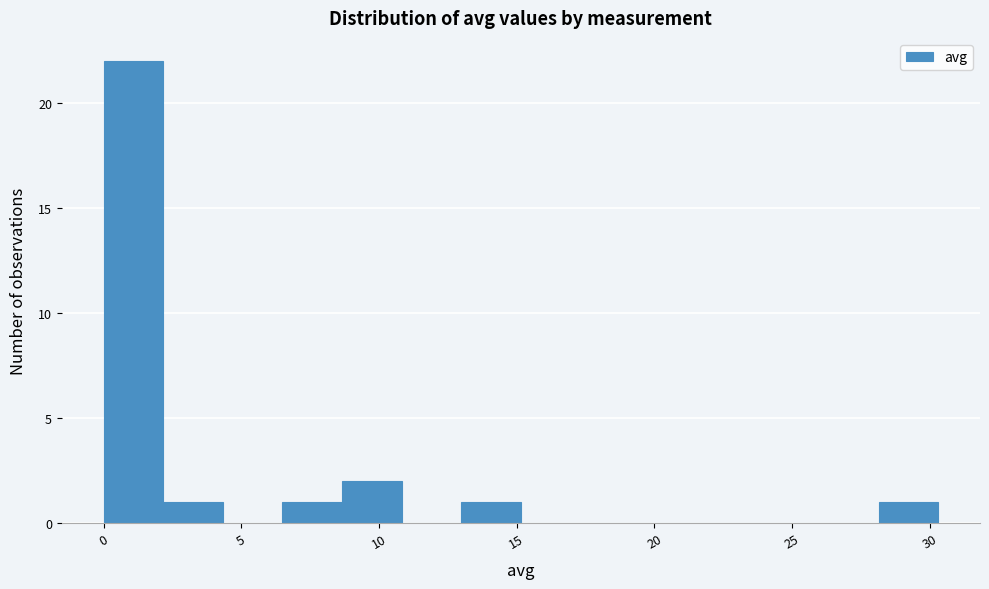

Which range on the x-axis has the tallest bar?

0.0 to 2.0